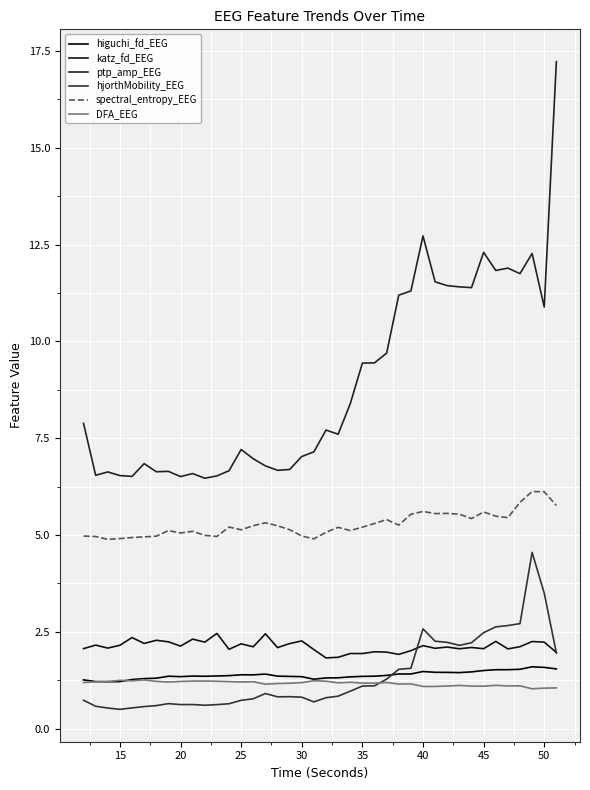

Does the chart display data point markers on the line(s)?

No